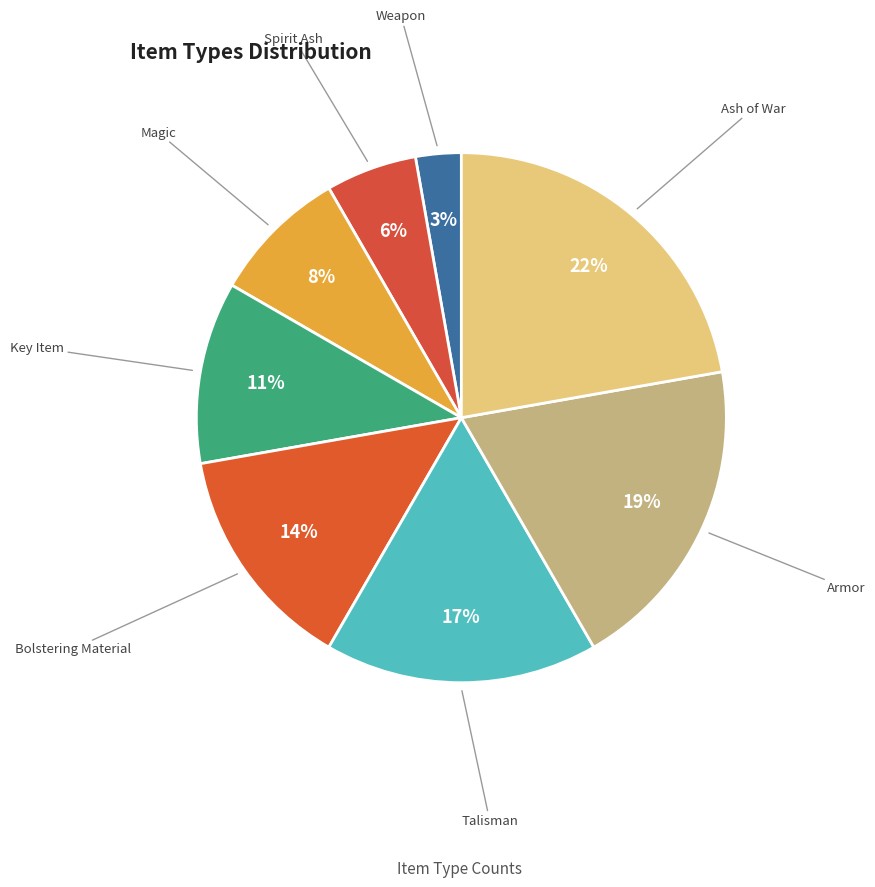

Is the sum of Talisman and Spirit Ash greater than half?

No